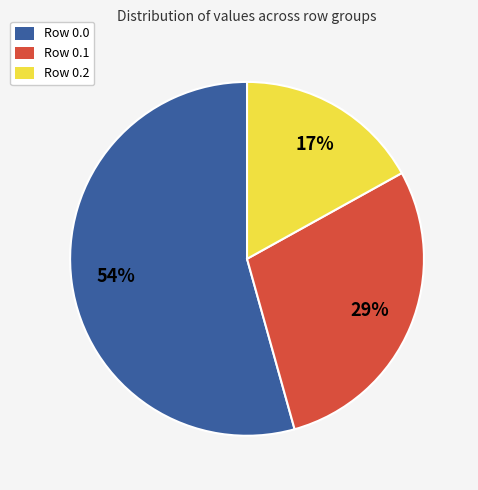

Is it true that Row 0.2 is 30% of the pie?

False